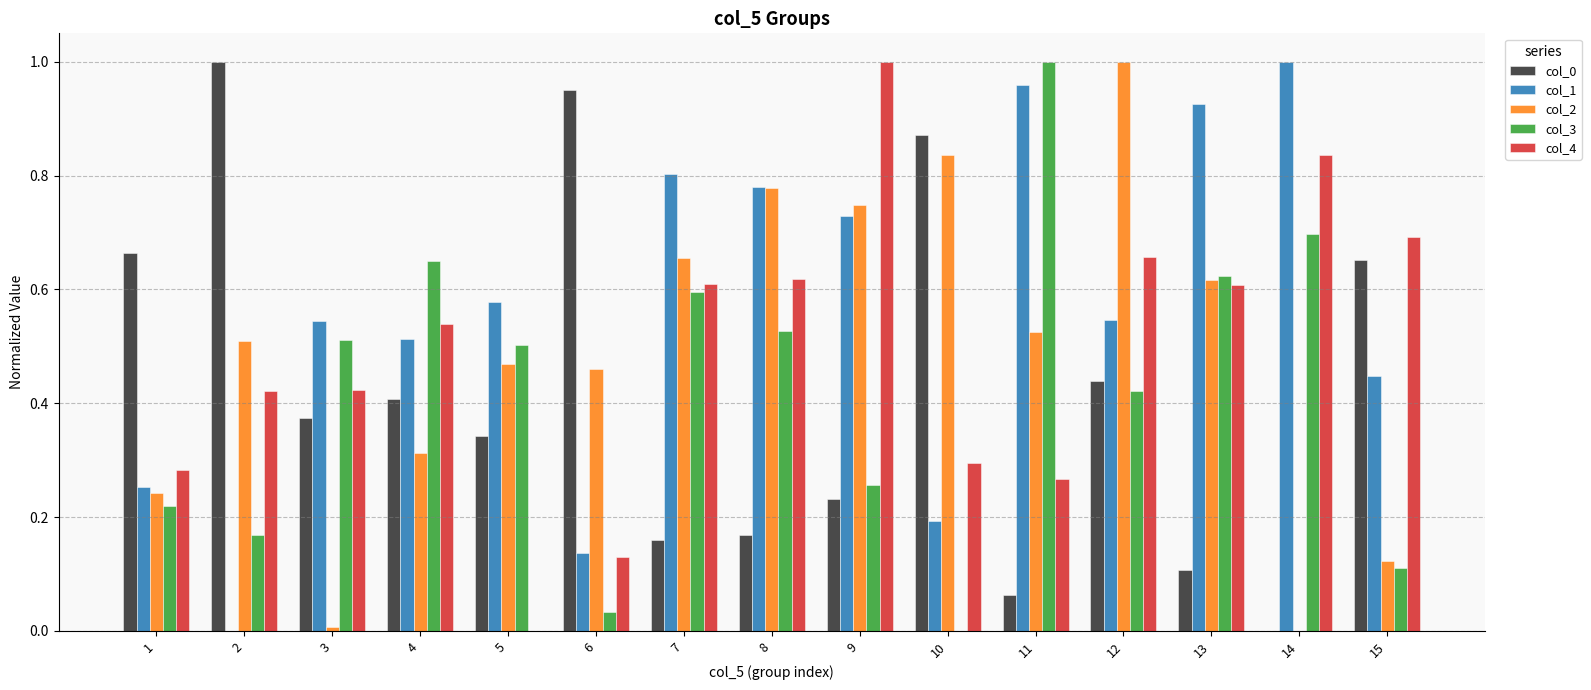

Between 5 and 12, which series saw the biggest shift?

col_4